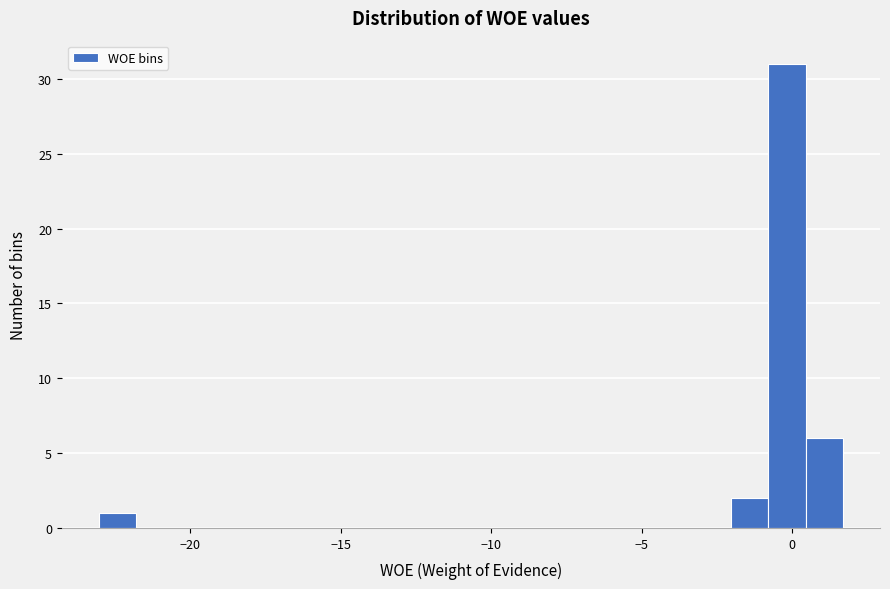

Read against the x-axis, roughly where is the centre of the tallest bar?

0.0